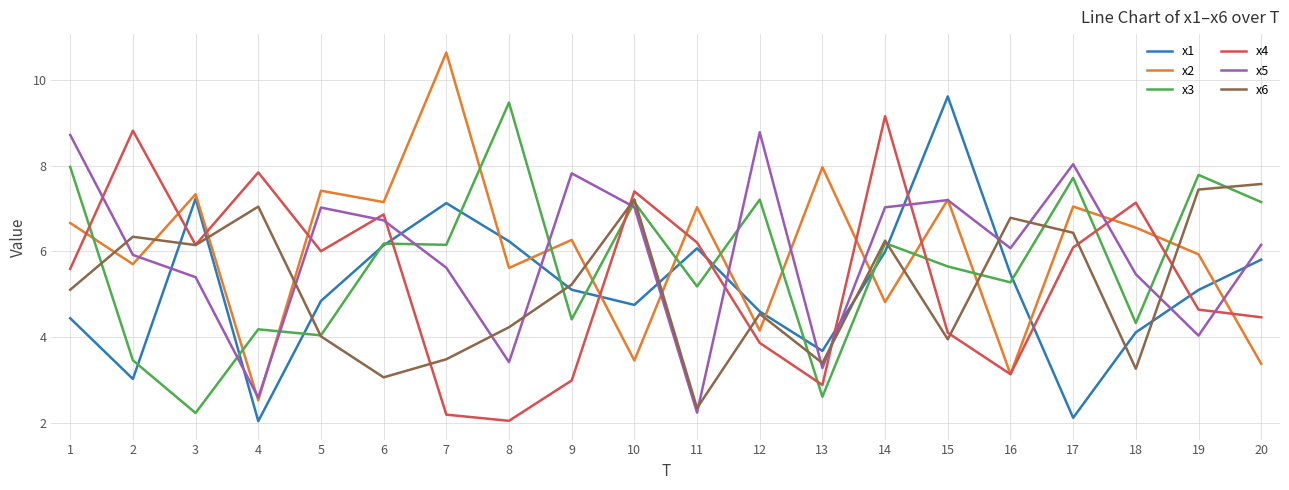

Between which two adjacent categories do x5 and x1 first intersect?

2 and 3